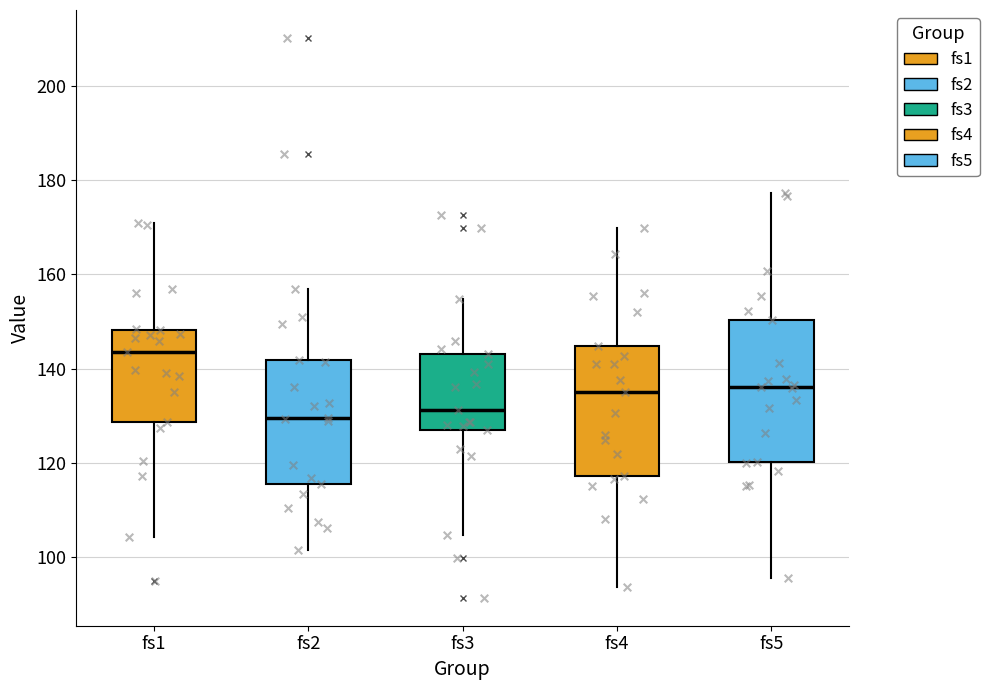

Which box's median line is the highest?

fs1